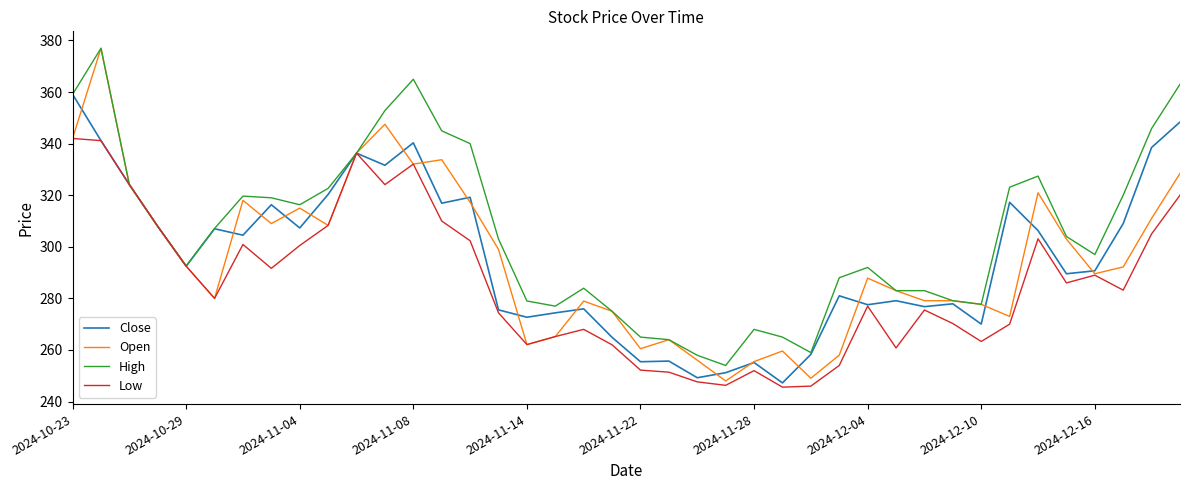

What is the smallest value displayed?

245.6